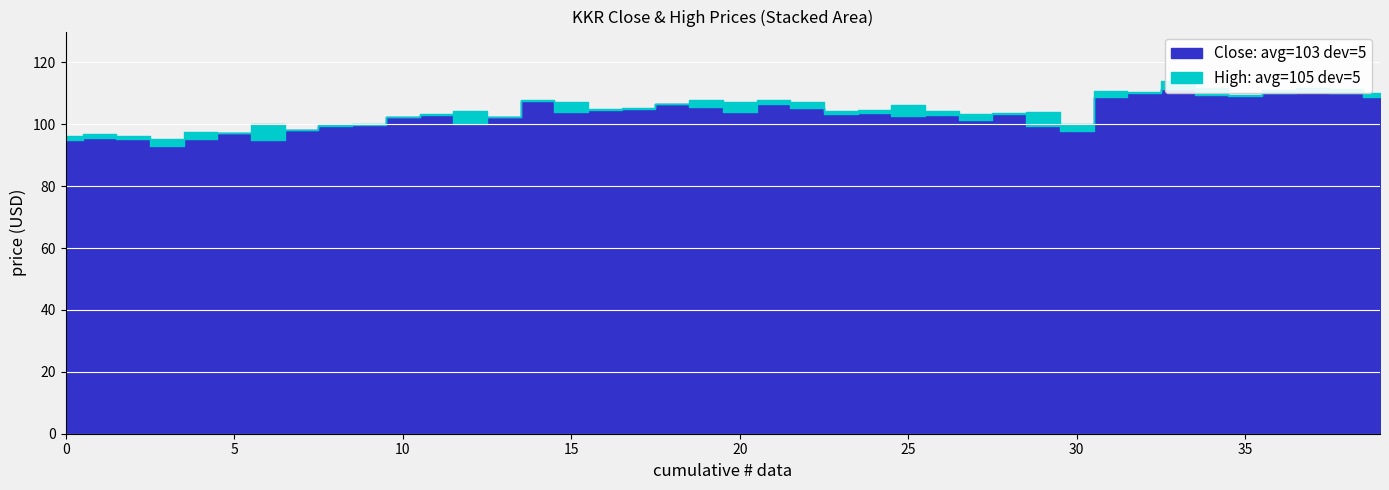

The value of High at 2024-05-23 is 107.2. True or false?

True